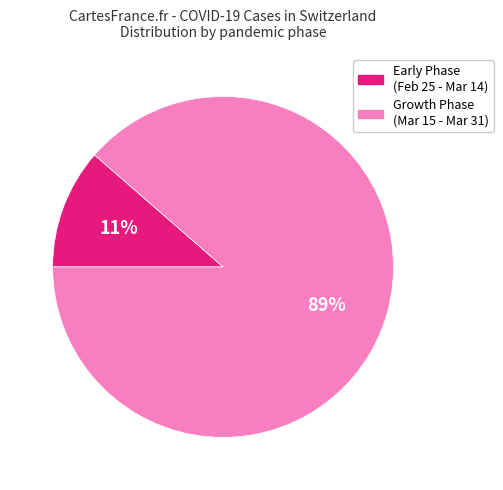

What is the largest slice in the pie chart?

Growth Phase (Mar 15 - Mar 31)